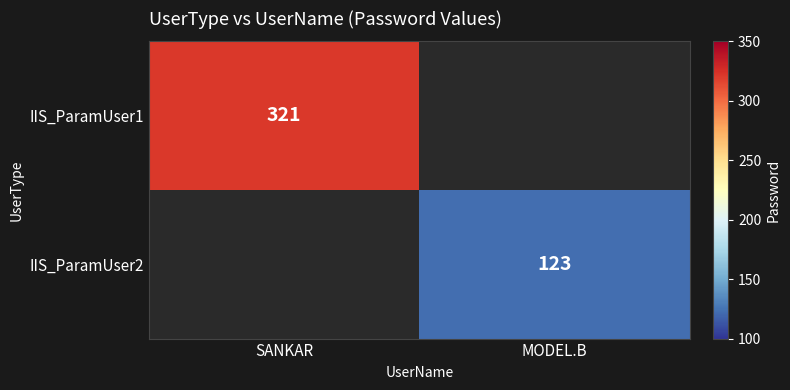

The IIS_ParamUser2 series shows 43 at MODEL.B. True or false?

False